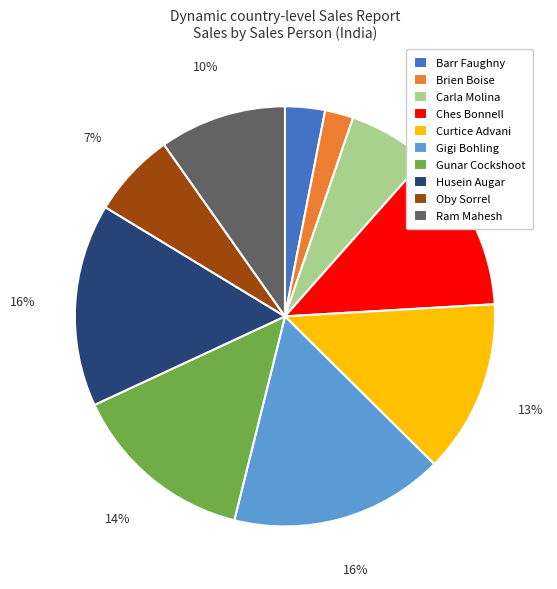

How many slices are in this pie chart?

10